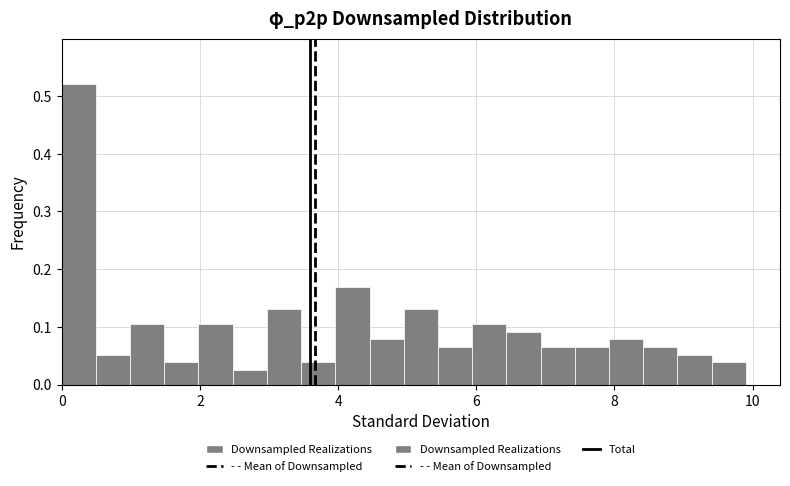

Around what value on the x-axis is the tallest bar? Give the approximate position of its centre, as read against the axis.

0.2